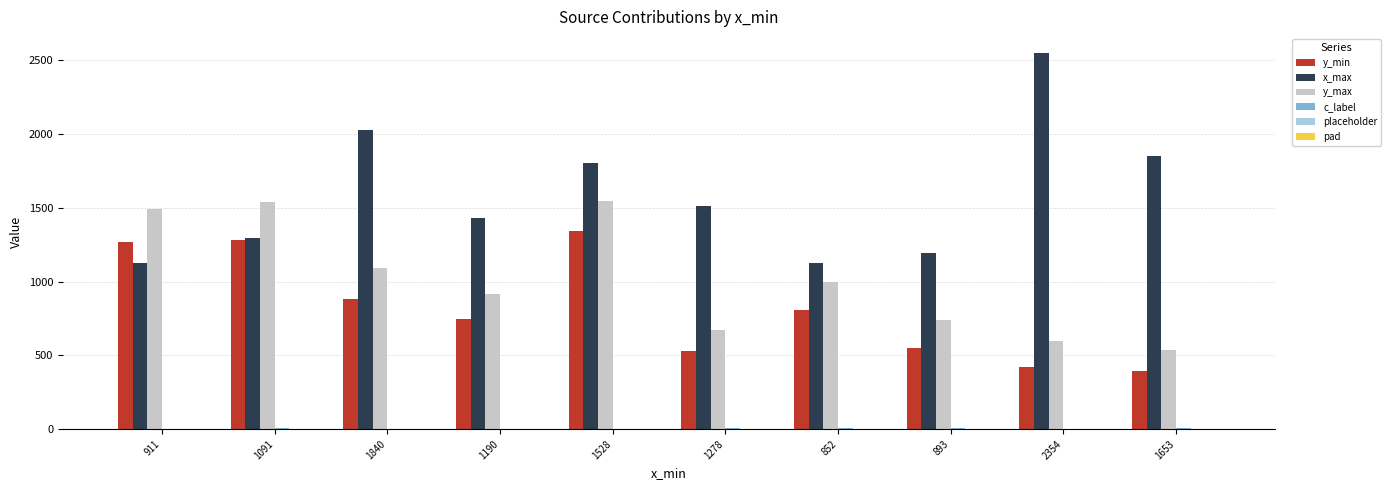

How many groups of bars are there?

10